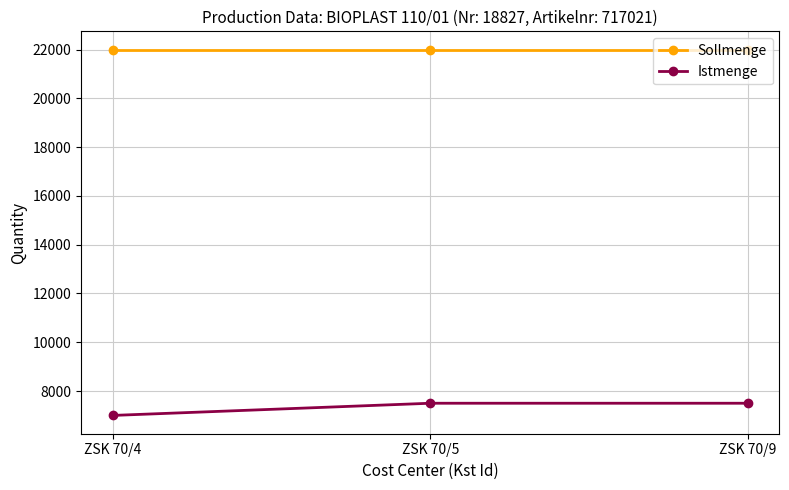

What is the average value of the Sollmenge series?

22000